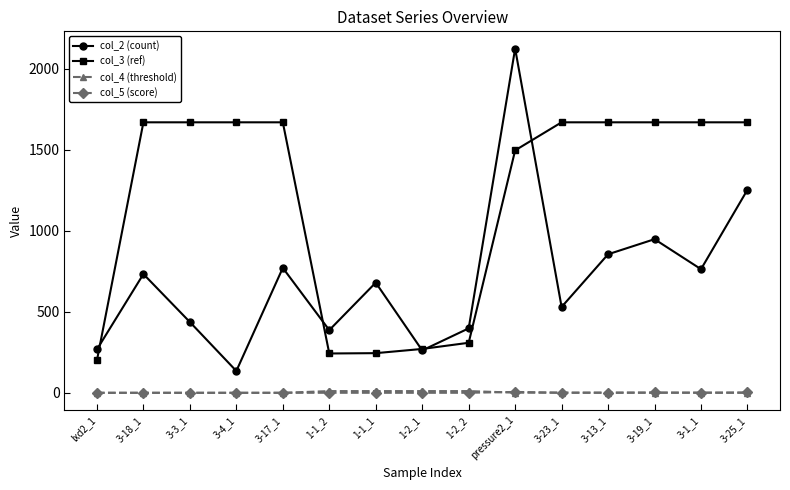

What is the label of the 3rd point from the right?

3-19_1